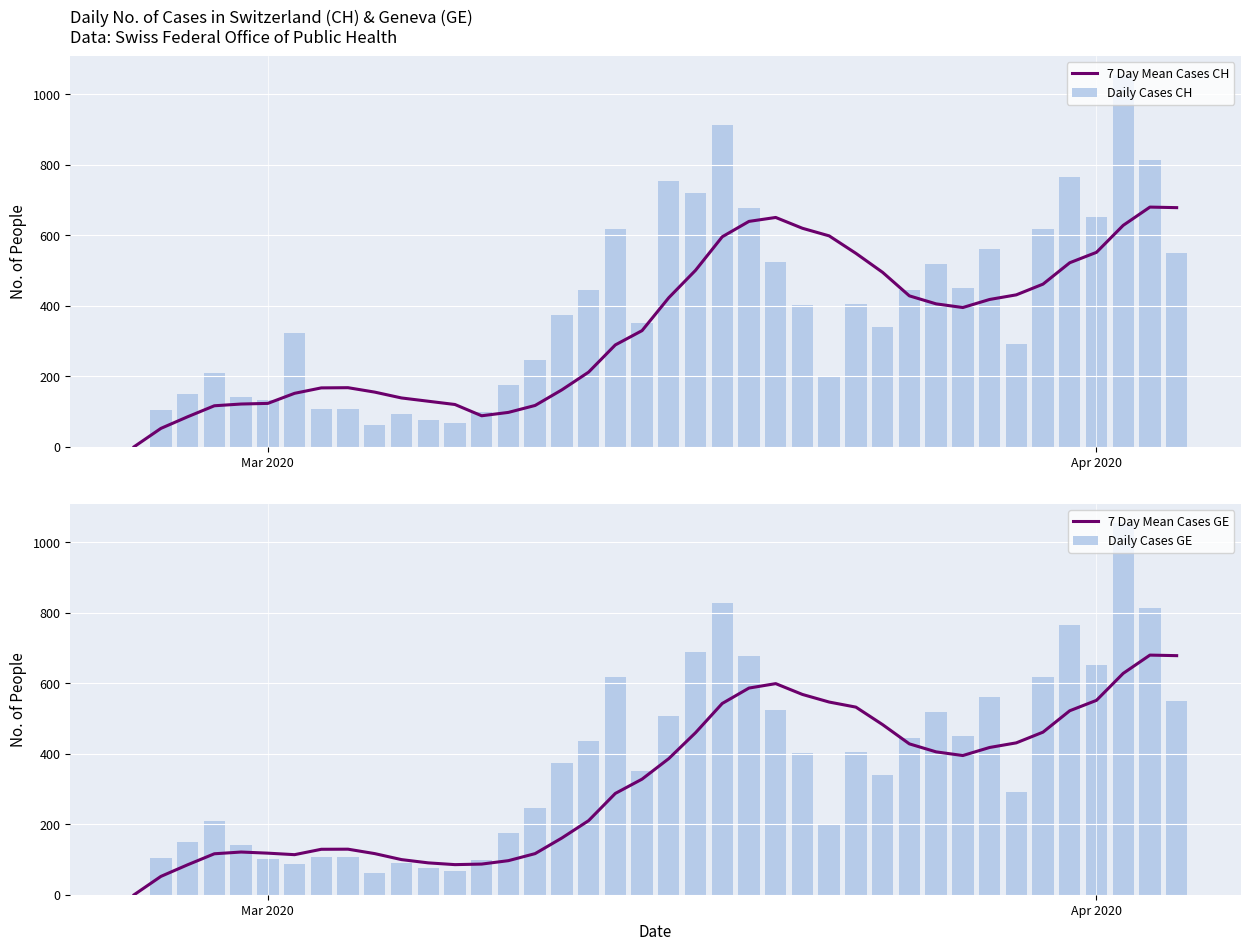

How many values in the 7 Day Mean Cases CH series exceed 395?

20